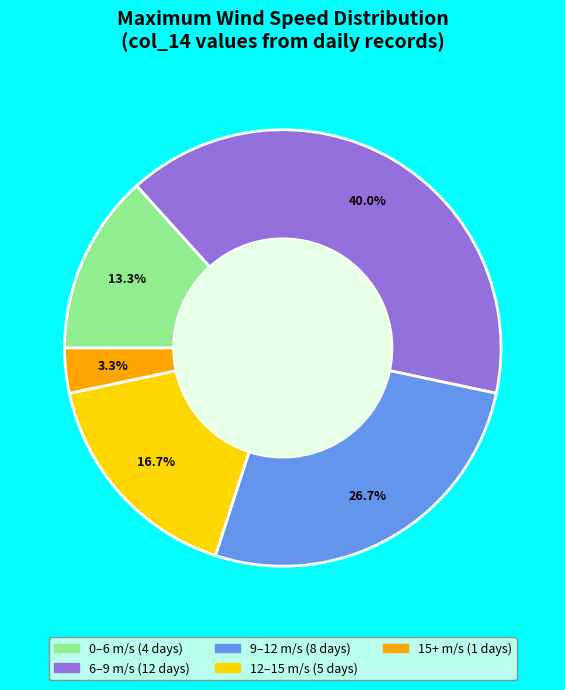

Does any single category account for the majority?

No